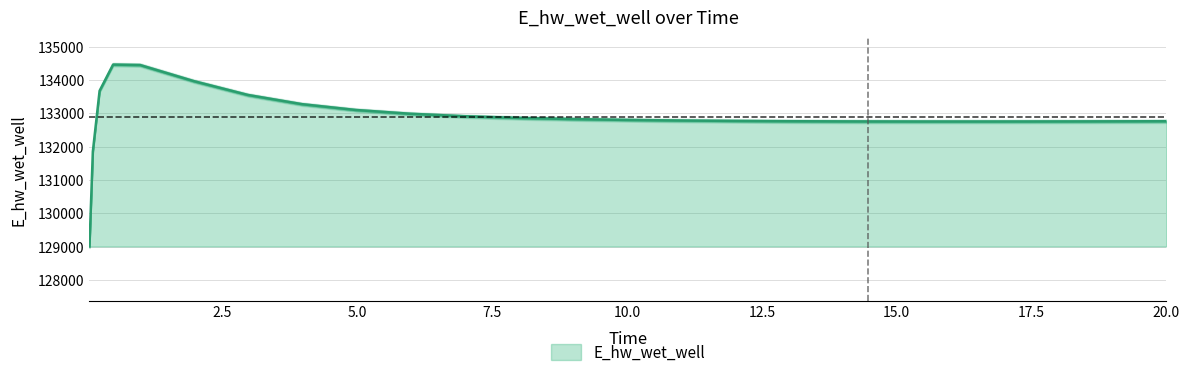

Rank the categories by value from lowest to highest.

0.03125, 0.09375, 16.46875, 15.46875, 17.46875, 14.46875, 18.46875, 13.96875, 19.46875, 20.0, 12.96875, 11.96875, 10.96875, 9.96875, 8.96875, 7.96875, 6.96875, 5.96875, 4.96875, 3.96875, 2.96875, 0.21875, 1.96875, 0.96875, 0.46875